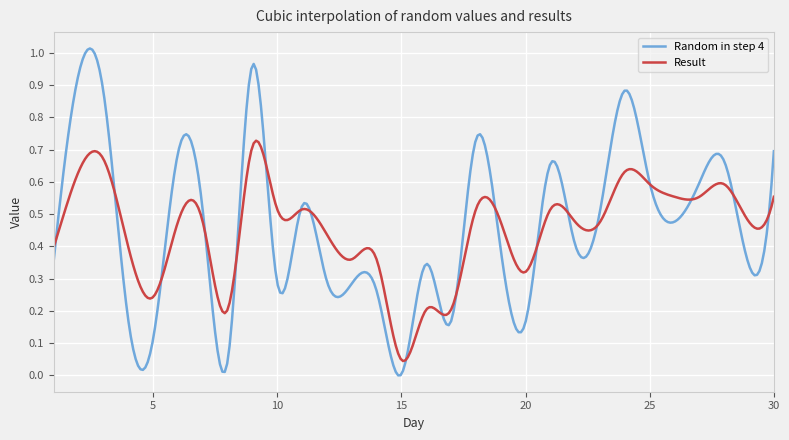

Rank the series by their maximum value, from highest to lowest.

Random in step 4, Result